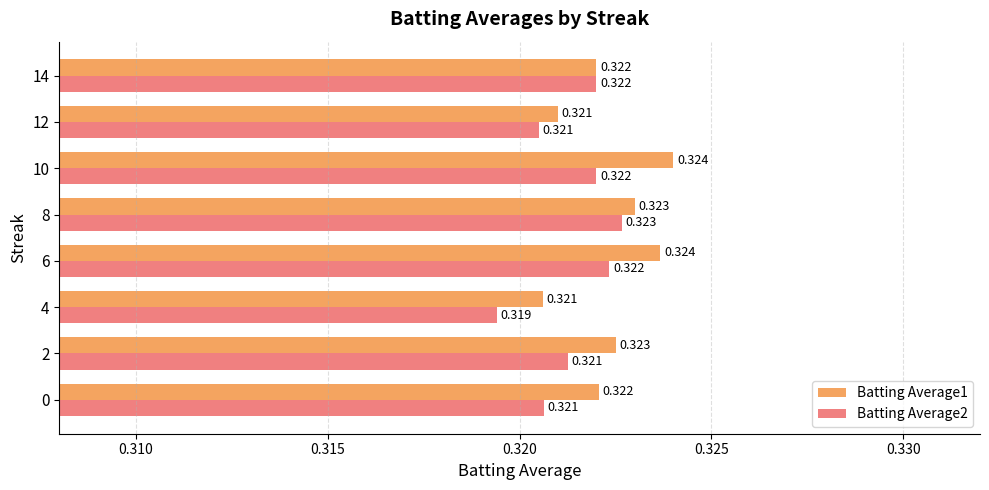

Is the value of Batting Average1 at 4 greater than the value of Batting Average2 at 10?

No